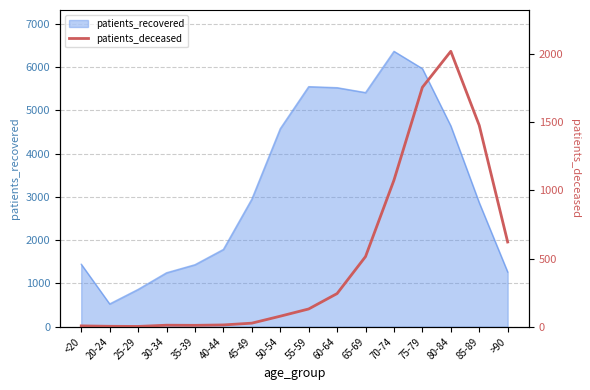

What is the maximum value for patients_recovered?

6361